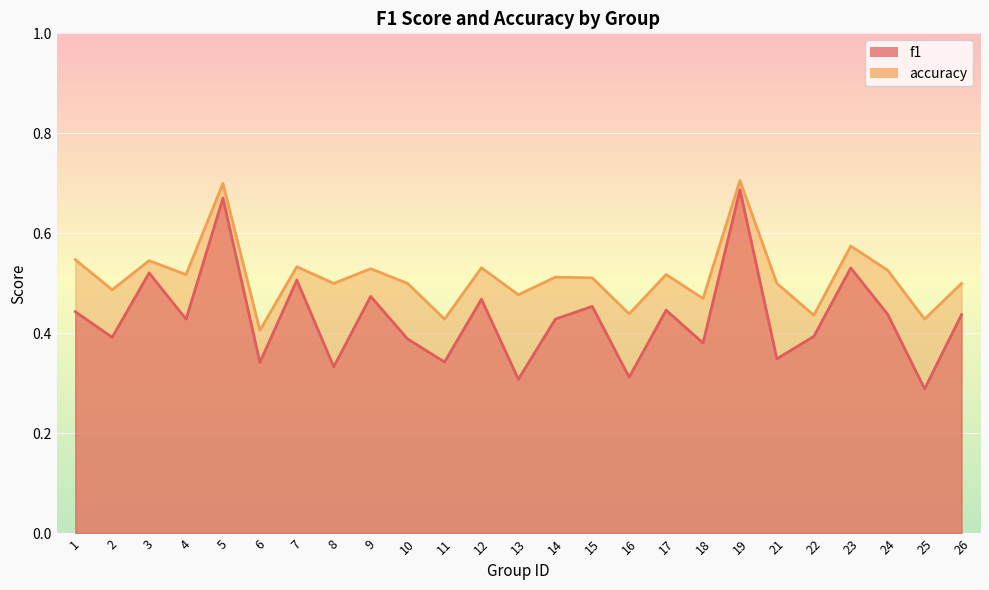

How many series are shown in this chart?

2